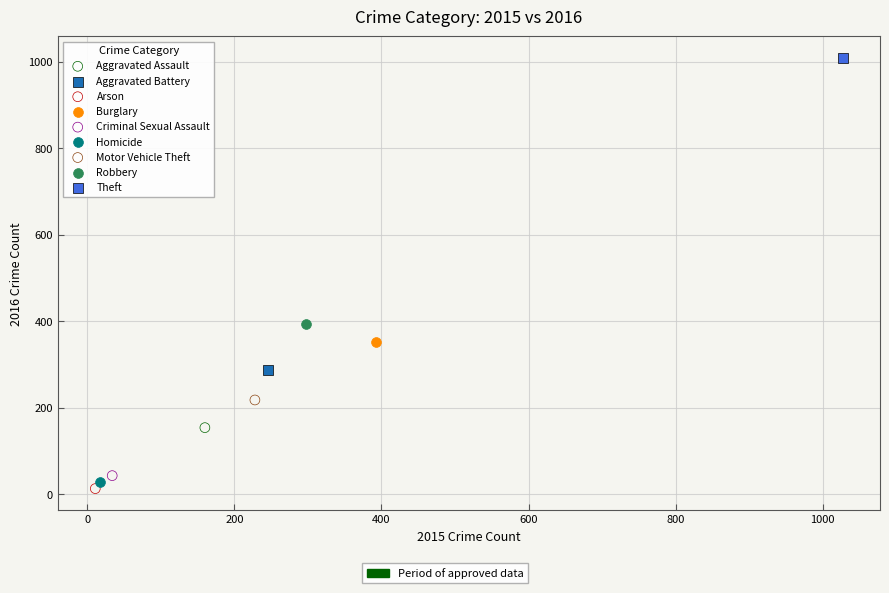

Which series contains the highest Y value?

Theft